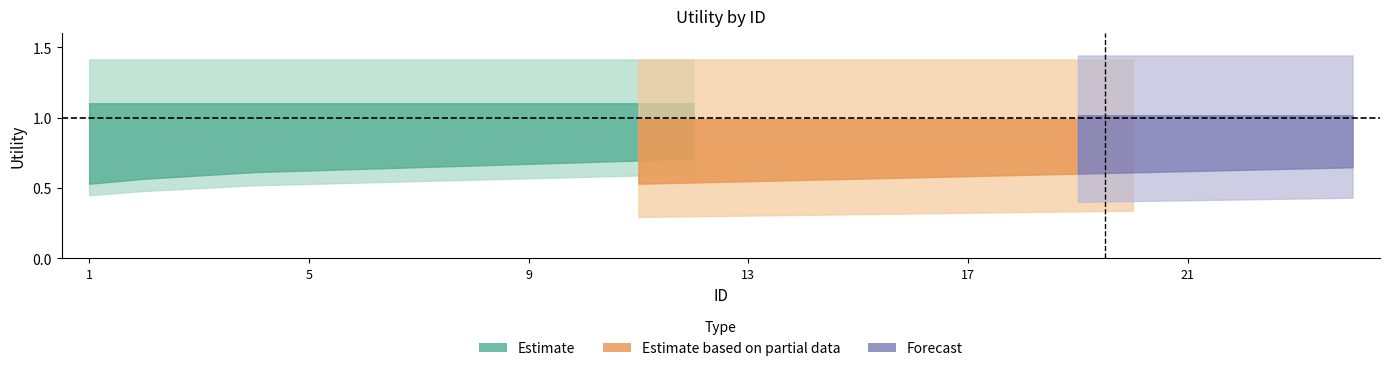

Is the value of lower at 14 greater than the value of mid at 15?

No